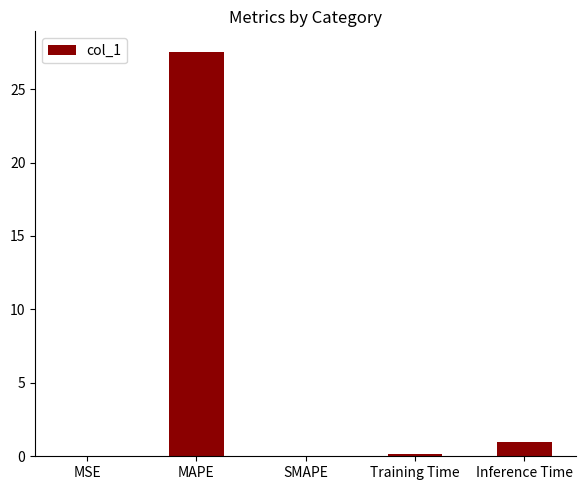

Count the number of data series in this chart.

1